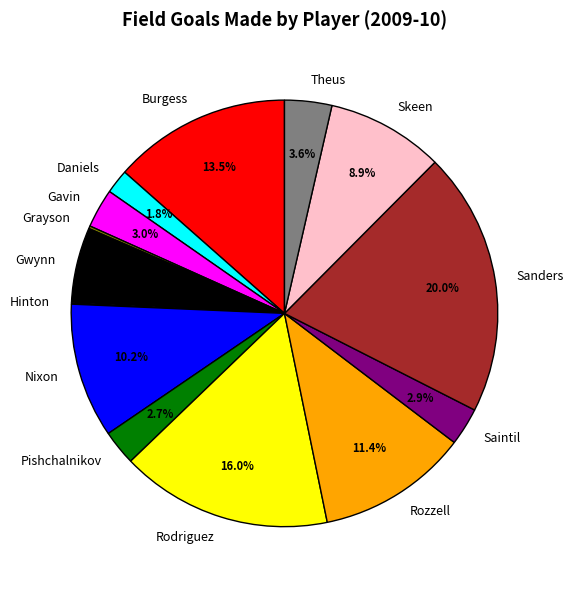

How much of the chart is everything except Pishchalnikov?

97.3%